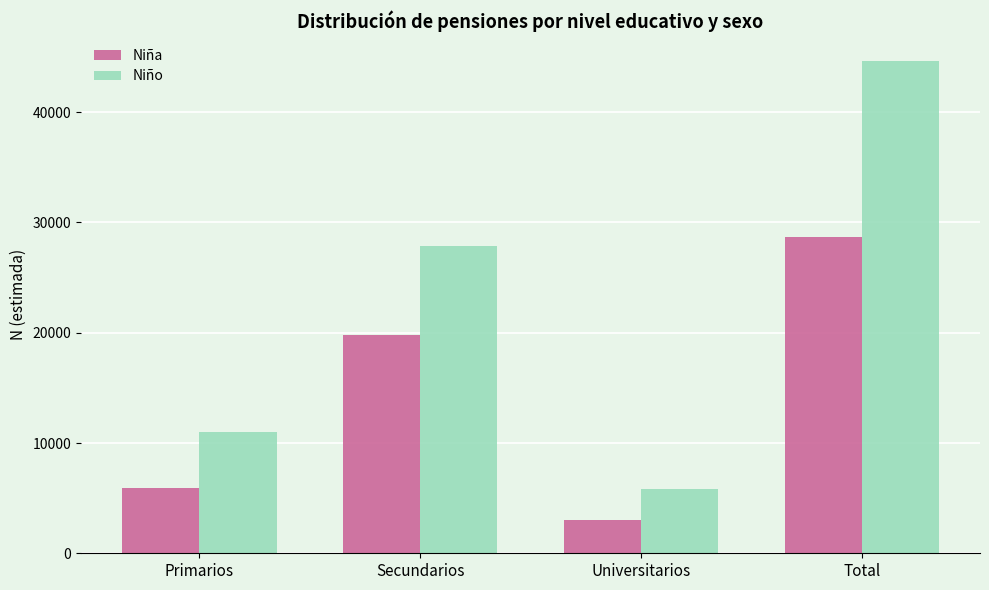

What is the average value of the Niña series?

14332